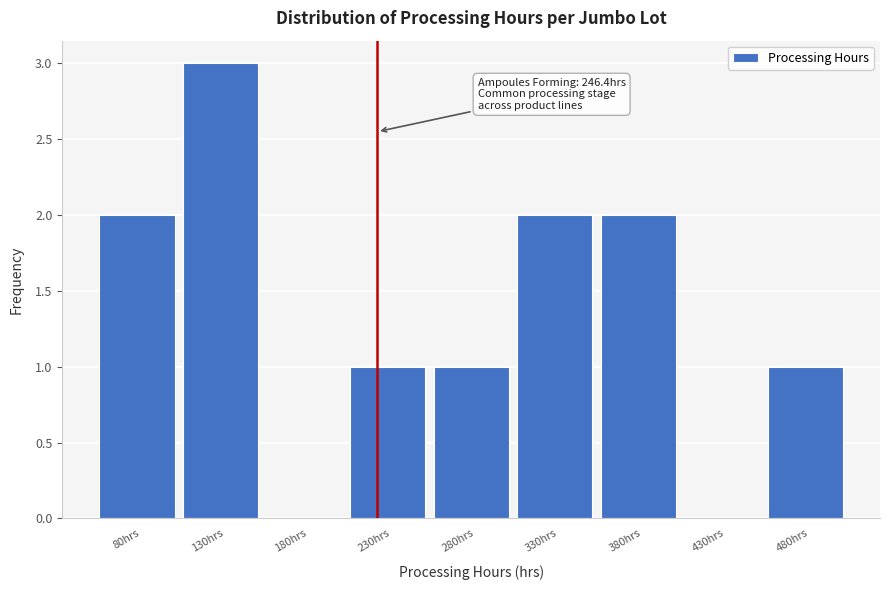

Reading left to right, transcribe all the data shown in this chart.

80hrs=2	130hrs=3	180hrs=0	230hrs=1	280hrs=1	330hrs=2	380hrs=2	430hrs=0	480hrs=1